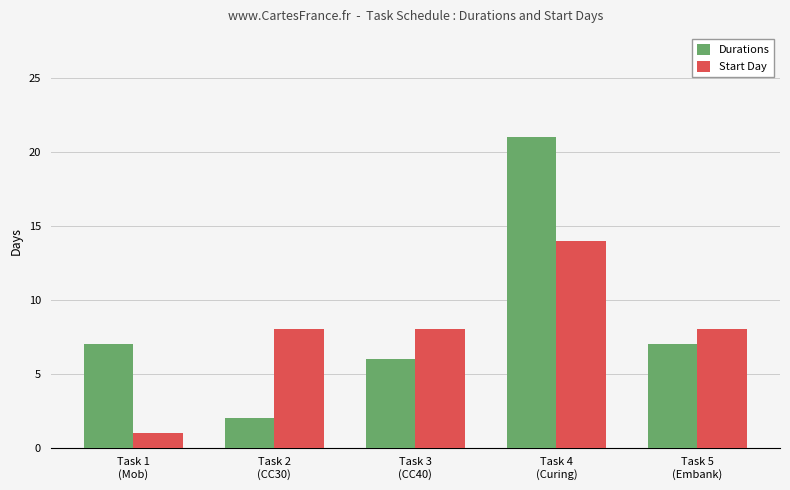

What is the label of the 4th bar from the left?

Task 4
(Curing)